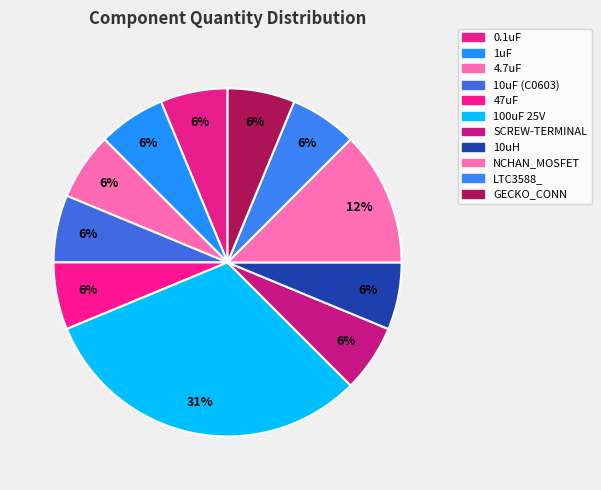

How many segments does this pie chart have?

11